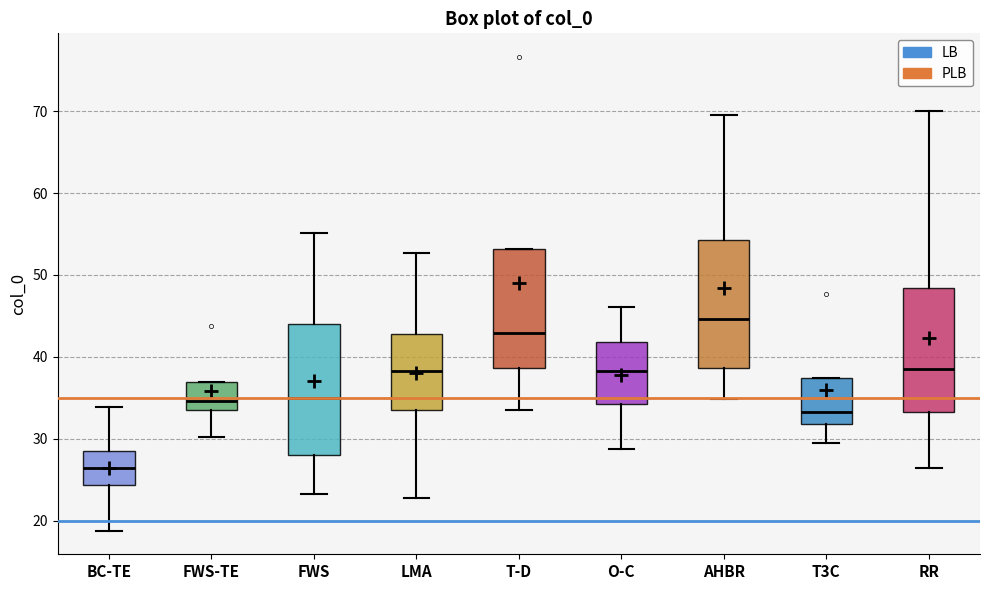

Reading left to right, transcribe this box plot: for each box, give where its median line is, the range the box spans, and where its two whiskers end, as read against the y-axis. The values are not printed on the chart, so give them approximately, as read against the axis.

BC-TE: median 26, box 24 to 28, whiskers 19 to 34
FWS-TE: median 35, box 34 to 37, whiskers 30 to 37
FWS: median 35, box 28 to 44, whiskers 23 to 55
LMA: median 38, box 34 to 43, whiskers 23 to 53
T-D: median 43, box 39 to 53, whiskers 34 to 53
O-C: median 38, box 34 to 42, whiskers 29 to 46
AHBR: median 45, box 39 to 54, whiskers 35 to 70
T3C: median 33, box 32 to 37, whiskers 29 to 37
RR: median 39, box 33 to 48, whiskers 26 to 70